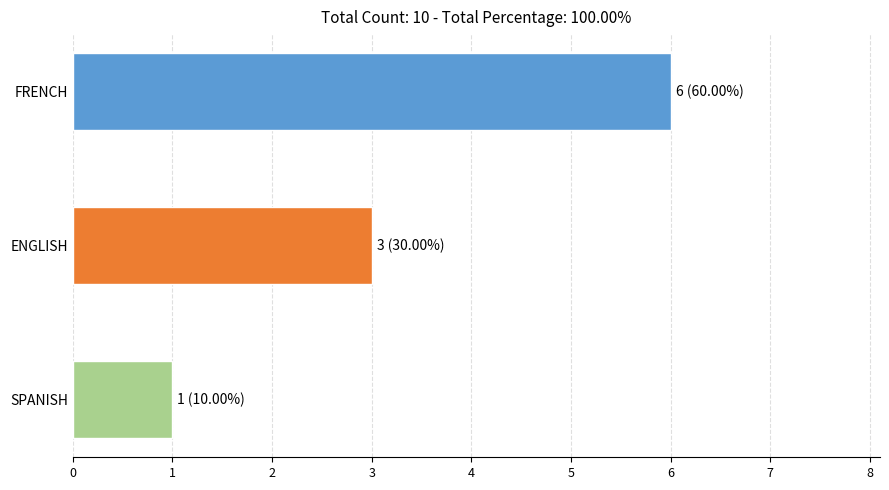

Does the chart contain stacked bars?

No